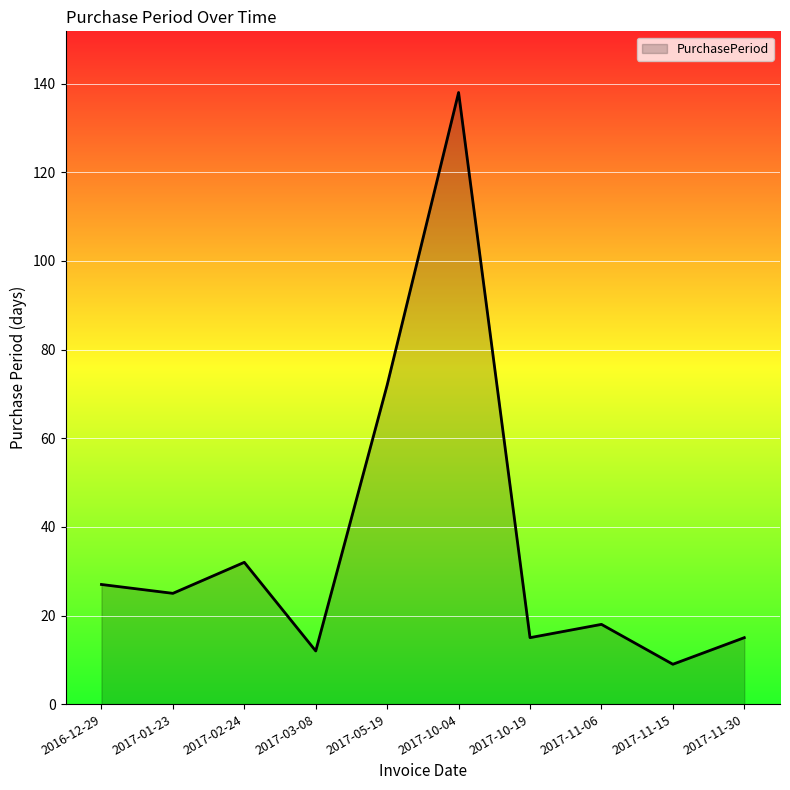

The chart shows a value of 15 at 2017-11-30. True or false?

True